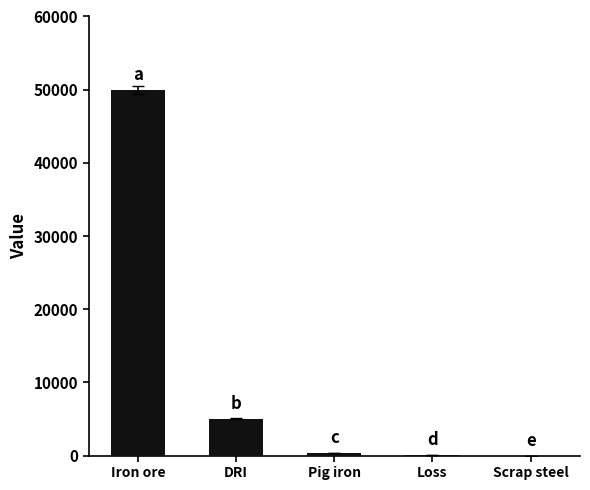

What is the change in value from DRI to Scrap steel?

-5032.8